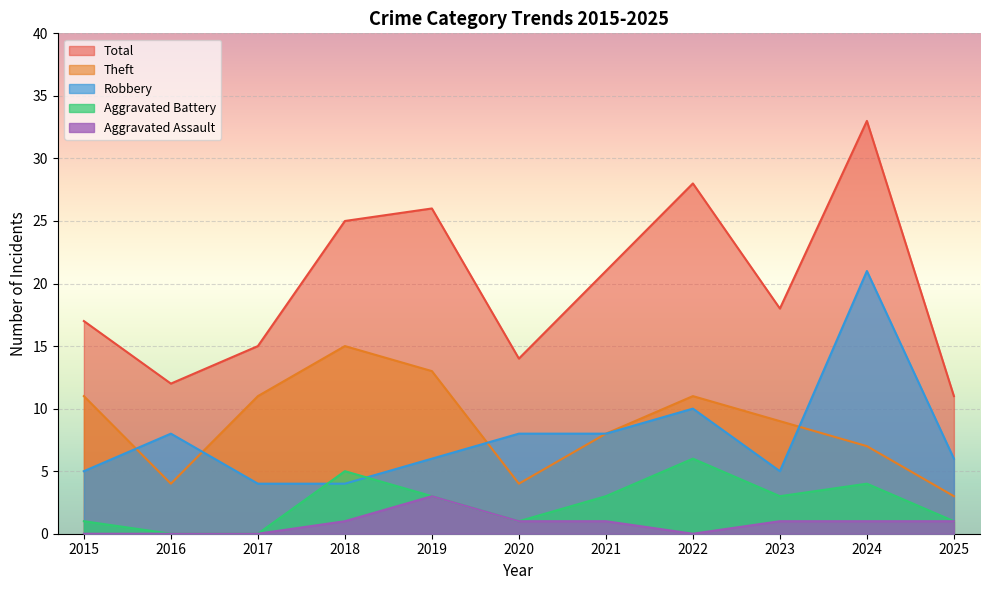

Which series has the largest range (max minus min)?

Total